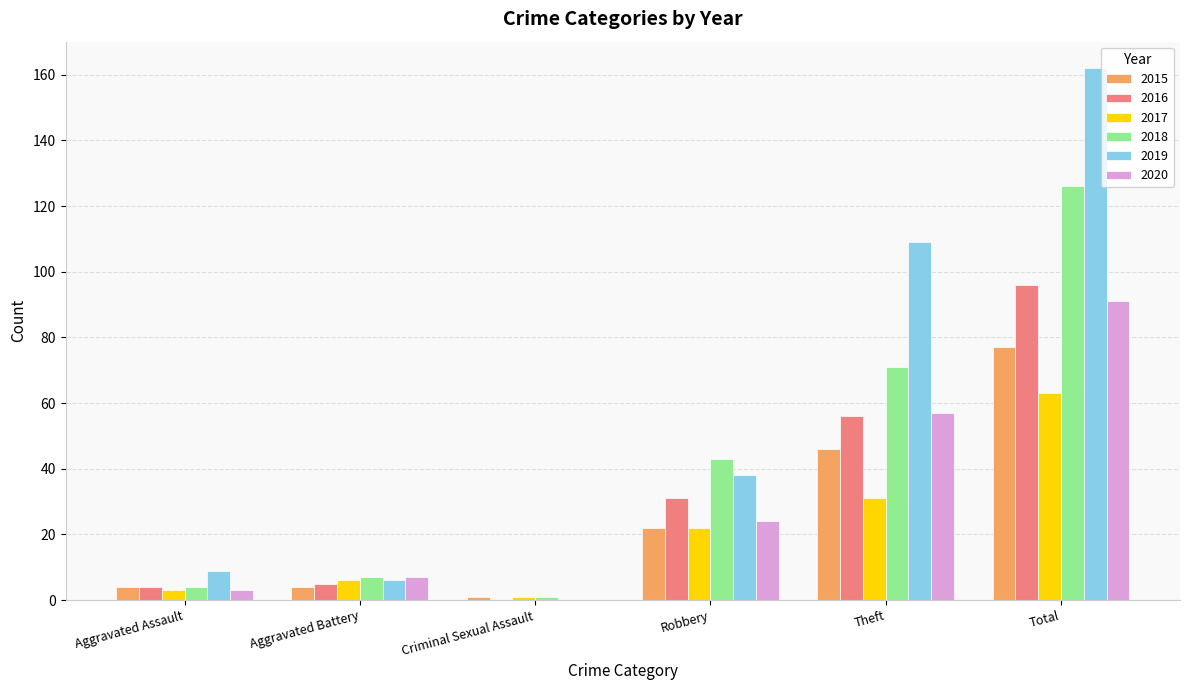

At which category is the sum across all series the highest?

Total